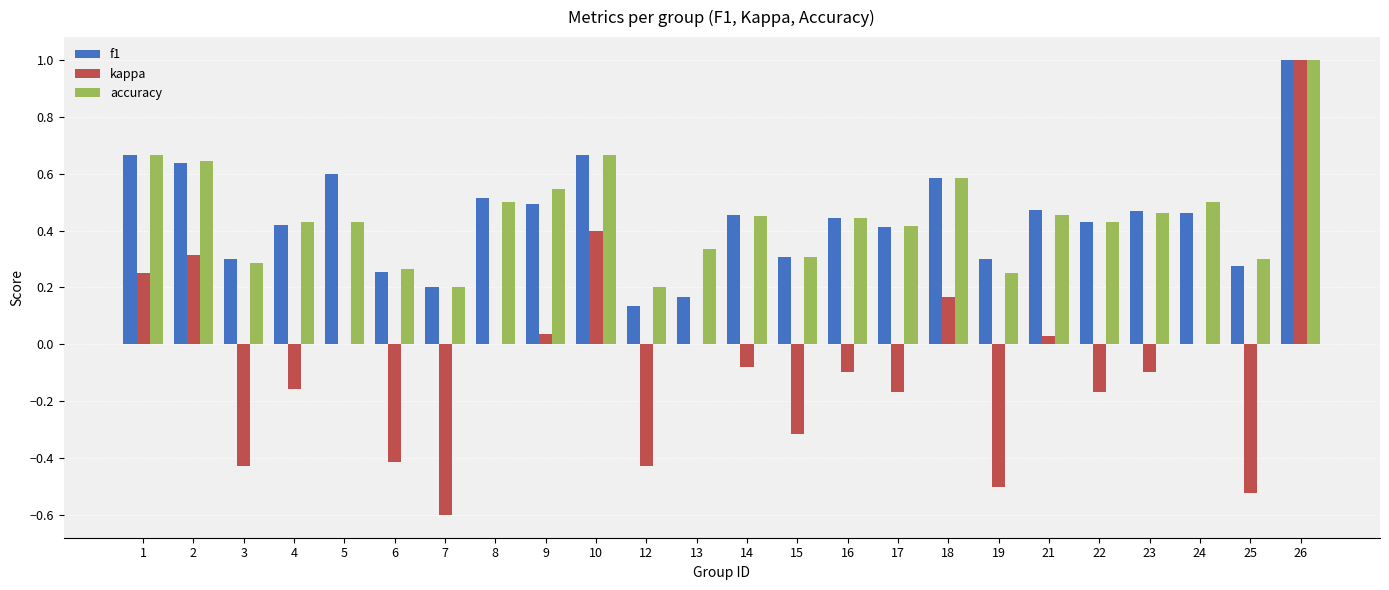

How many series are shown in this chart?

3